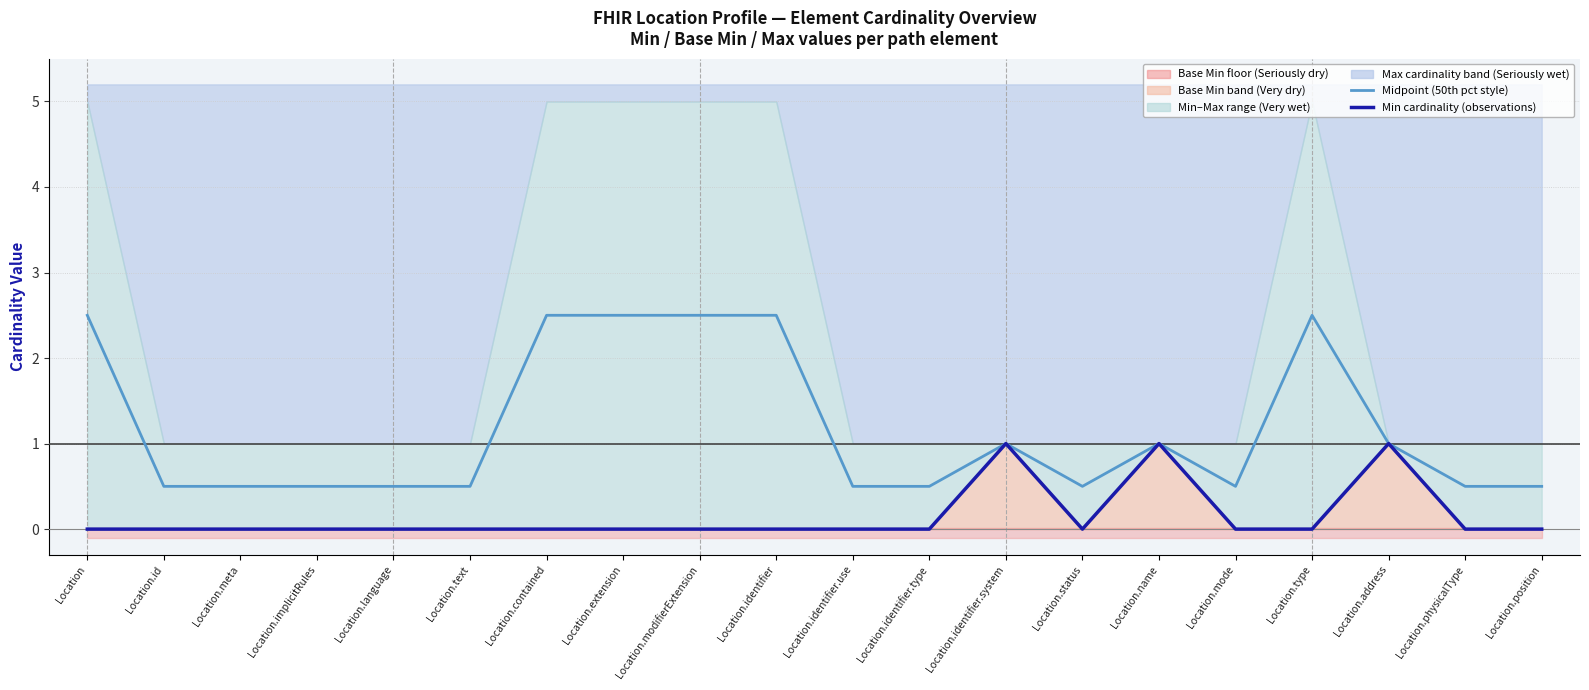

Where is the first local maximum for Min cardinality (observations)?

Location.identifier.system